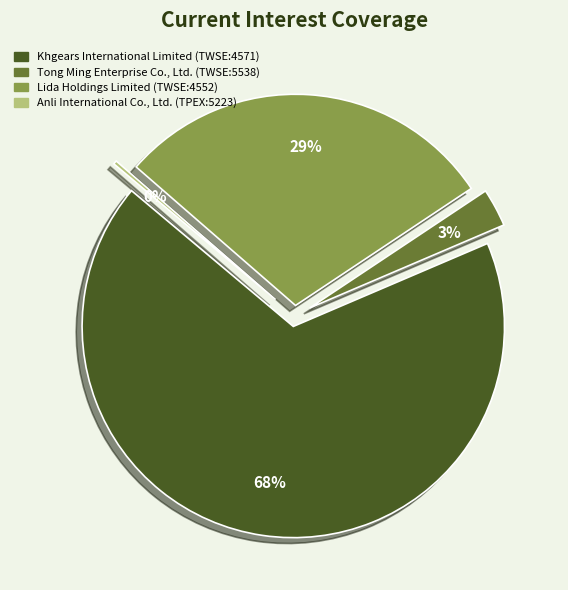

What percentage is NOT represented by Lida Holdings Limited (TWSE:4552)?

70.7%